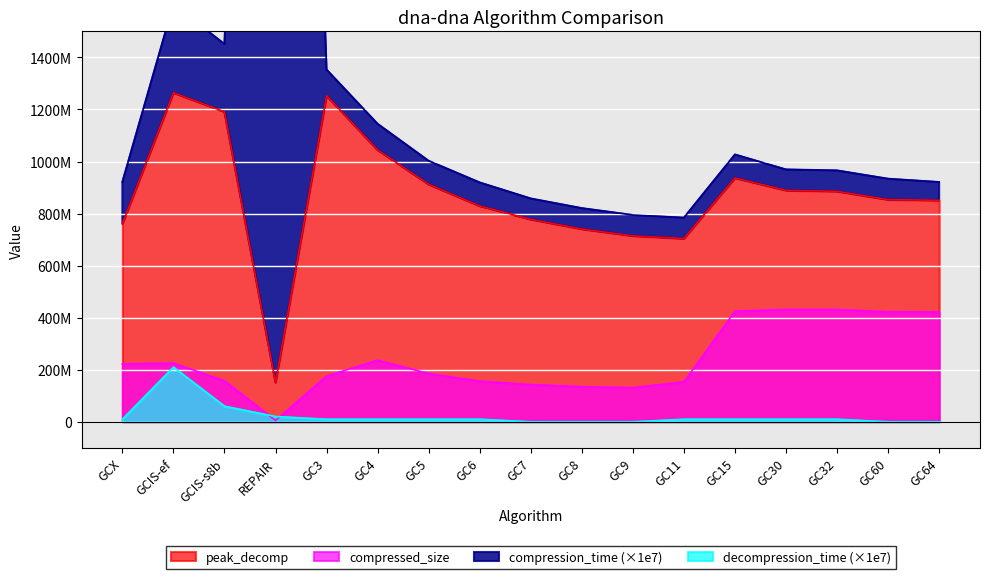

At how many categories does at least one series exceed 4402890097?

1